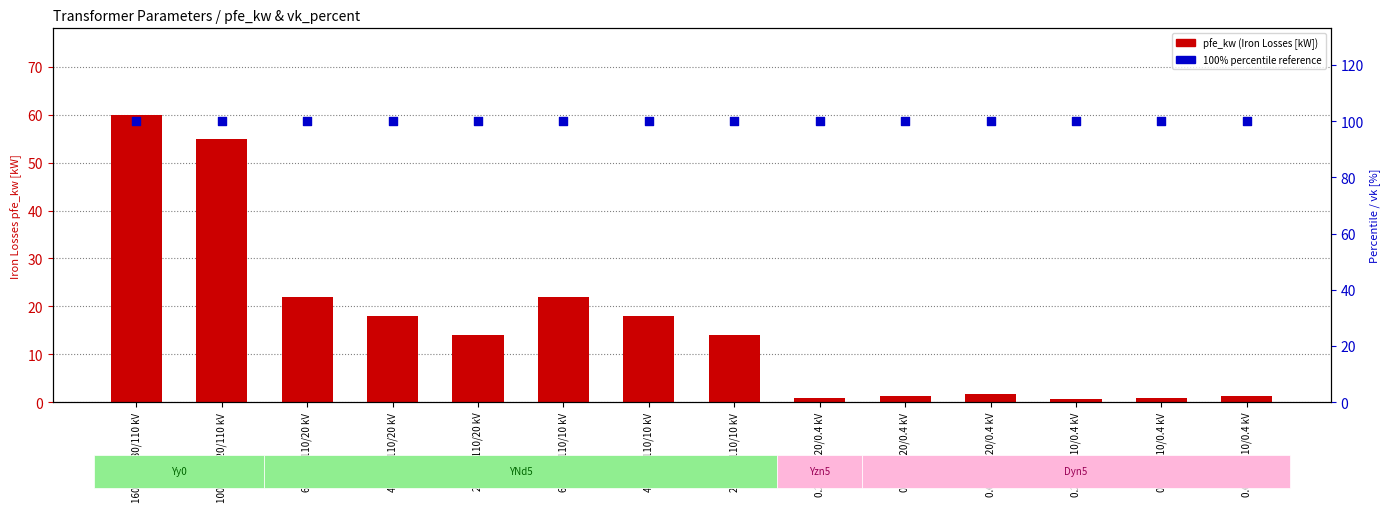

At which category is the sum across all series the highest?

160 MVA 380/110 kV